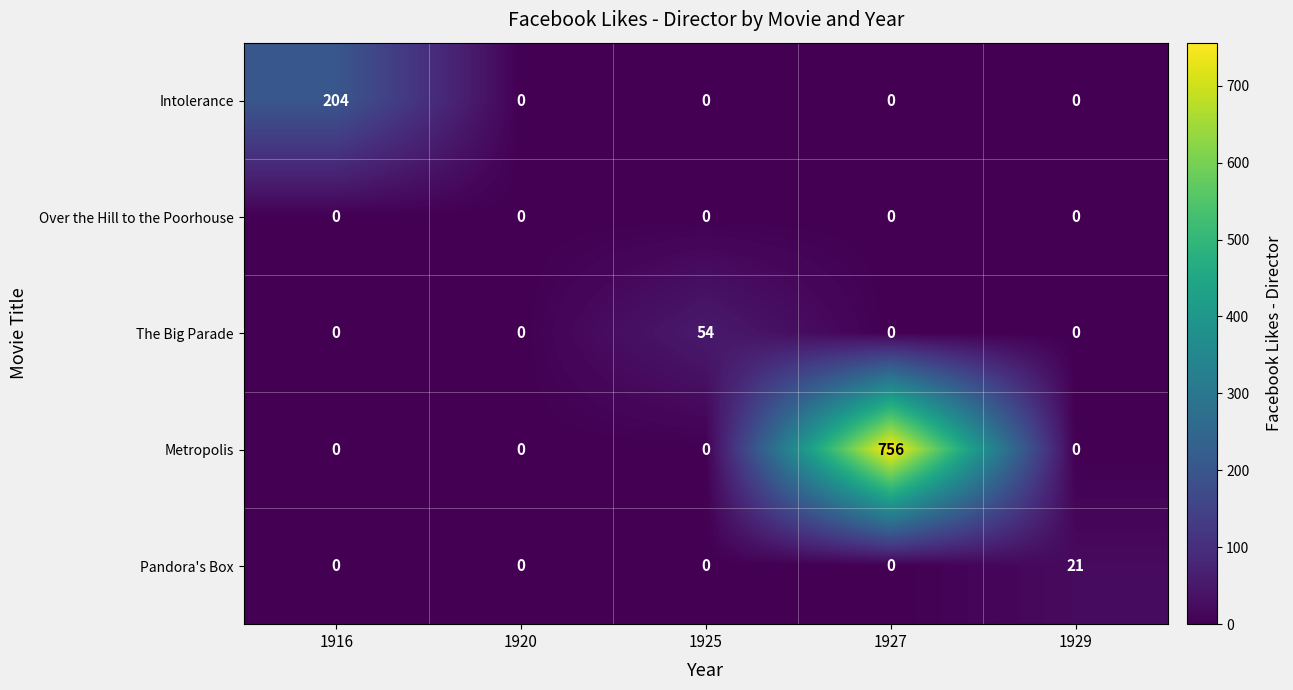

How many categories are shown in the chart?

5